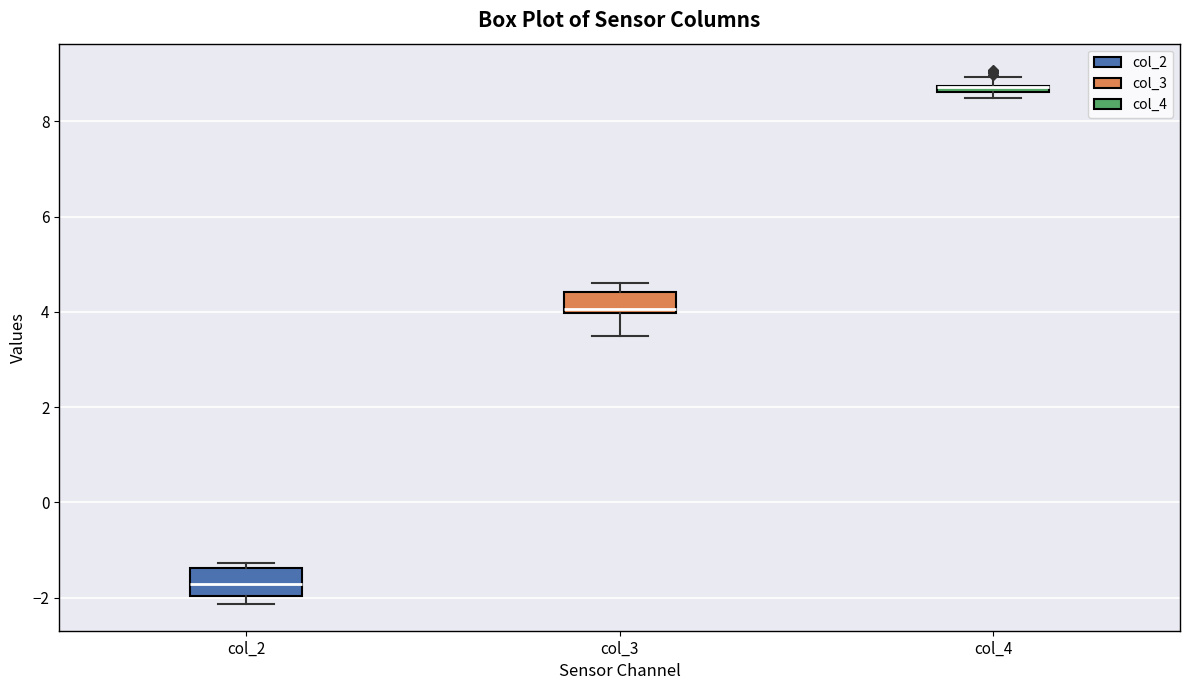

Where is the upper edge of the box for col_2 on the y-axis? The values are not printed on the chart, so give them approximately, as read against the axis.

-1.4